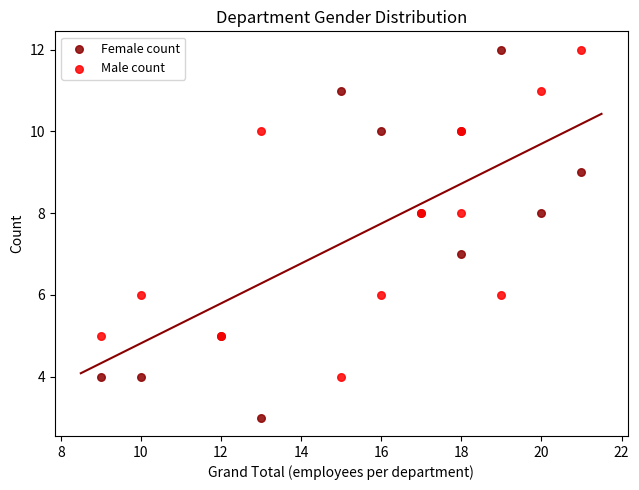

Which series contains the lowest Y value?

Female count